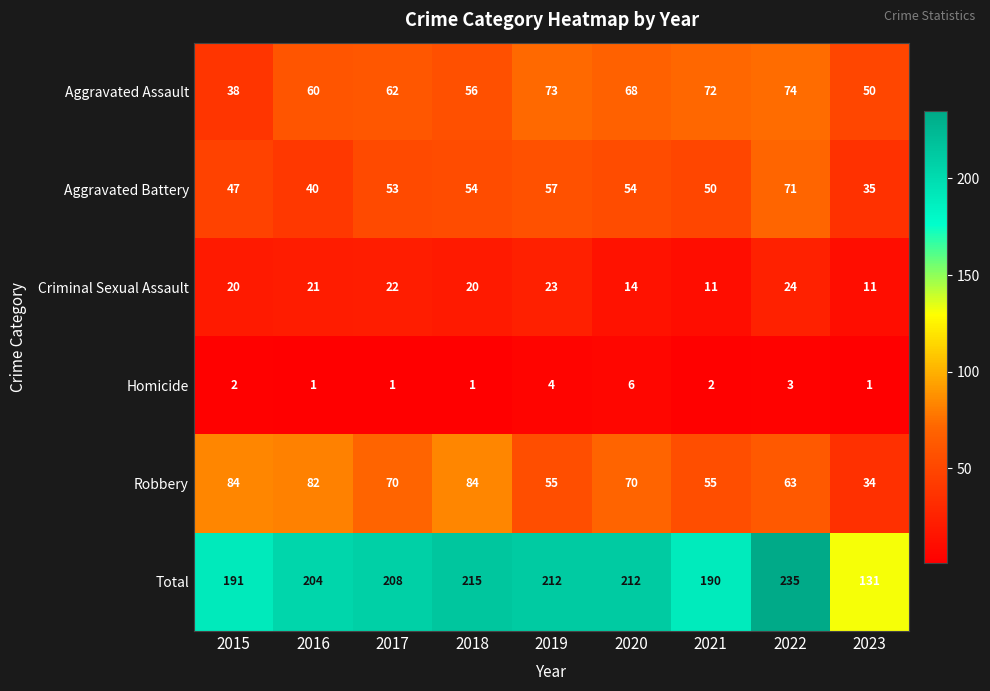

At how many categories does at least one series exceed 9?

9